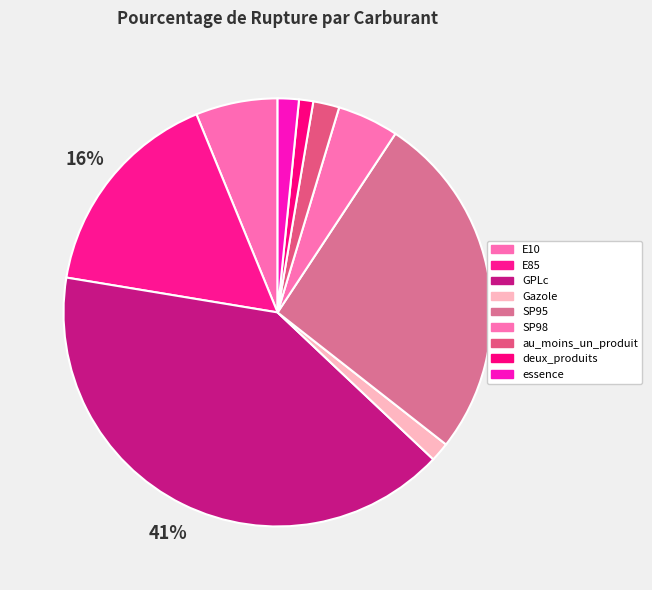

How many segments does this pie chart have?

9